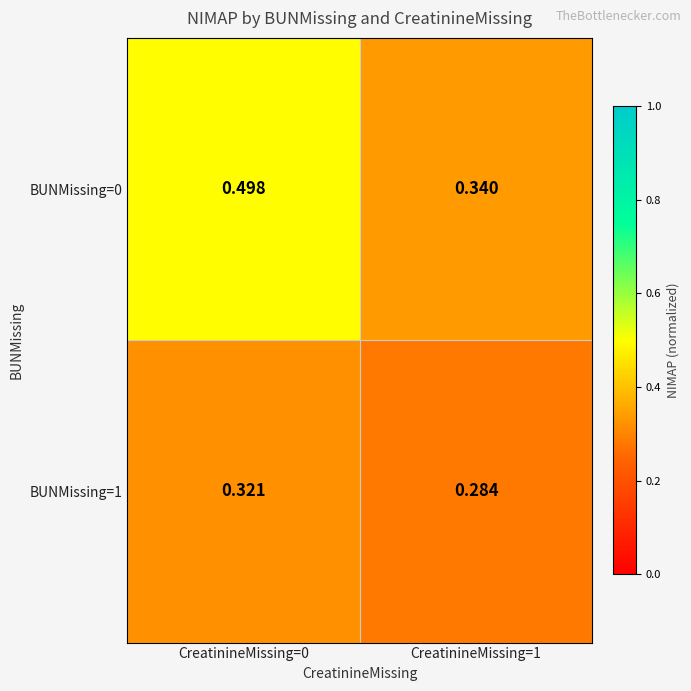

Which series changed the most between CreatinineMissing=0 and CreatinineMissing=1?

BUNMissing=0